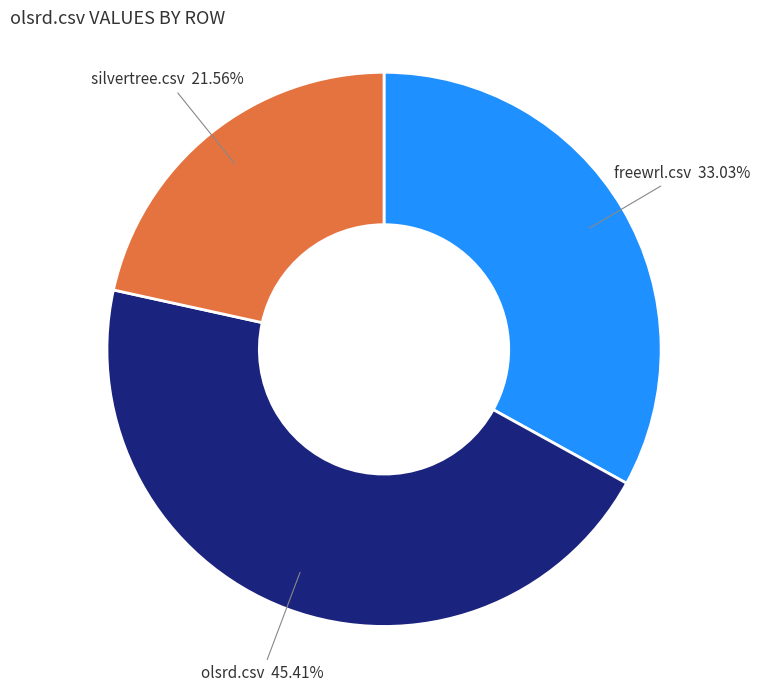

Does any single category account for the majority?

No